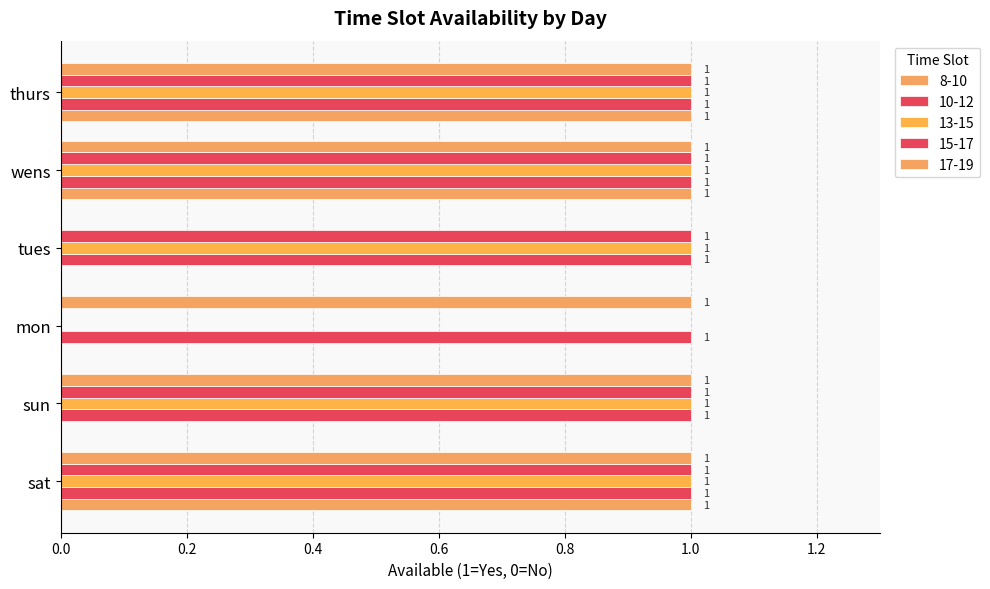

How many distinct data groups are displayed?

5